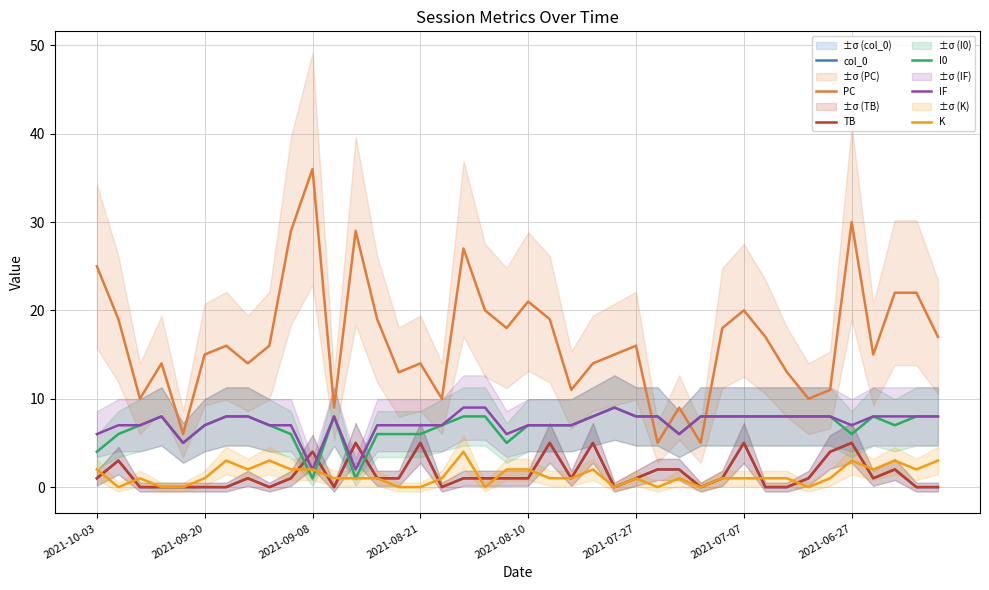

In PC, how many points are lower than both neighbors (excluding endpoints)?

12